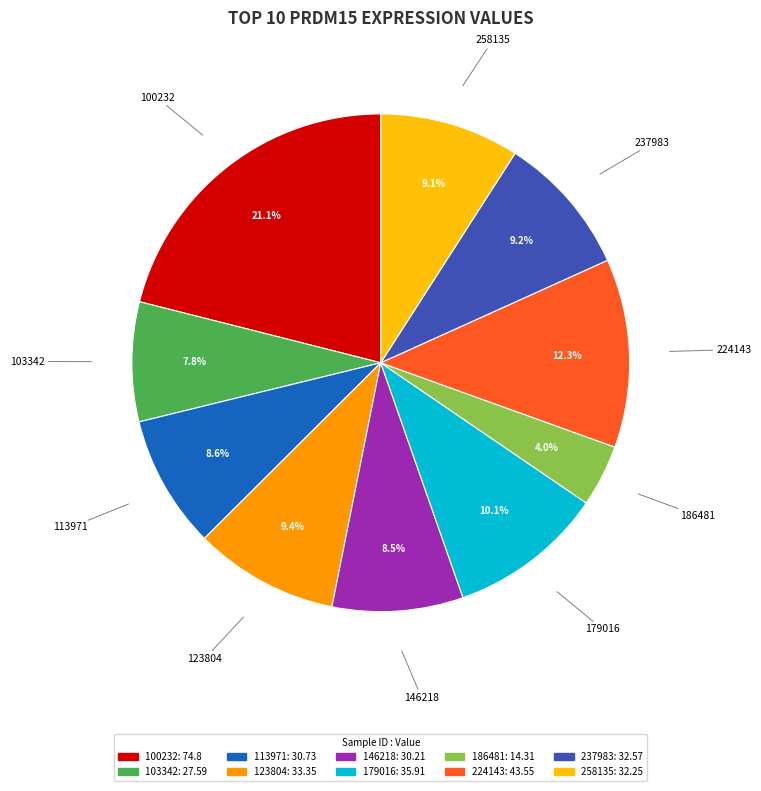

How many slices are in this pie chart?

10